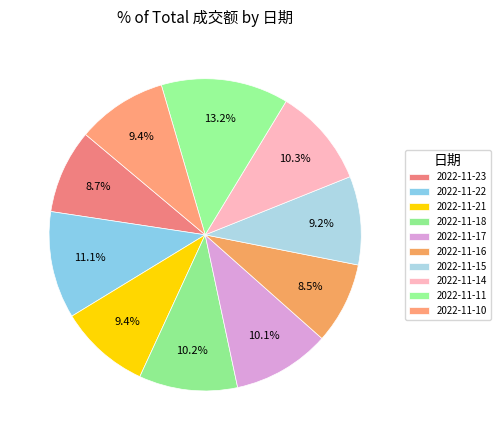

Count the number of slices in the pie.

10